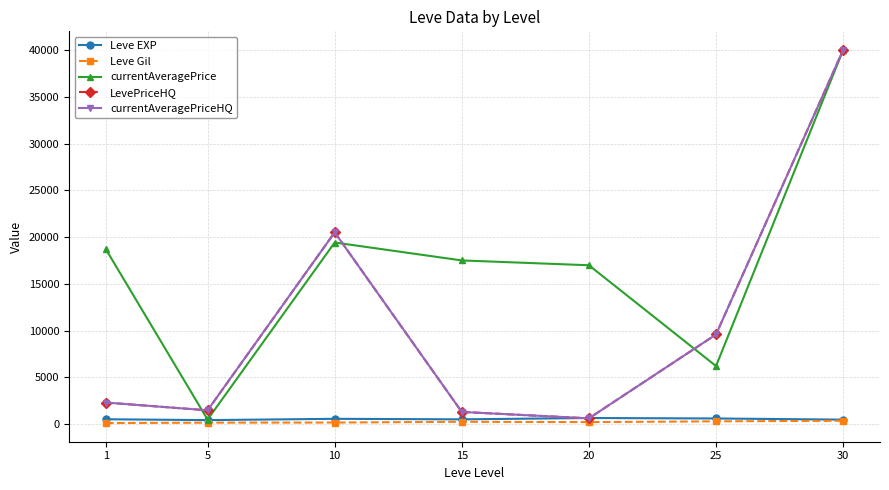

At which label does LevePriceHQ first exceed 2305?

1